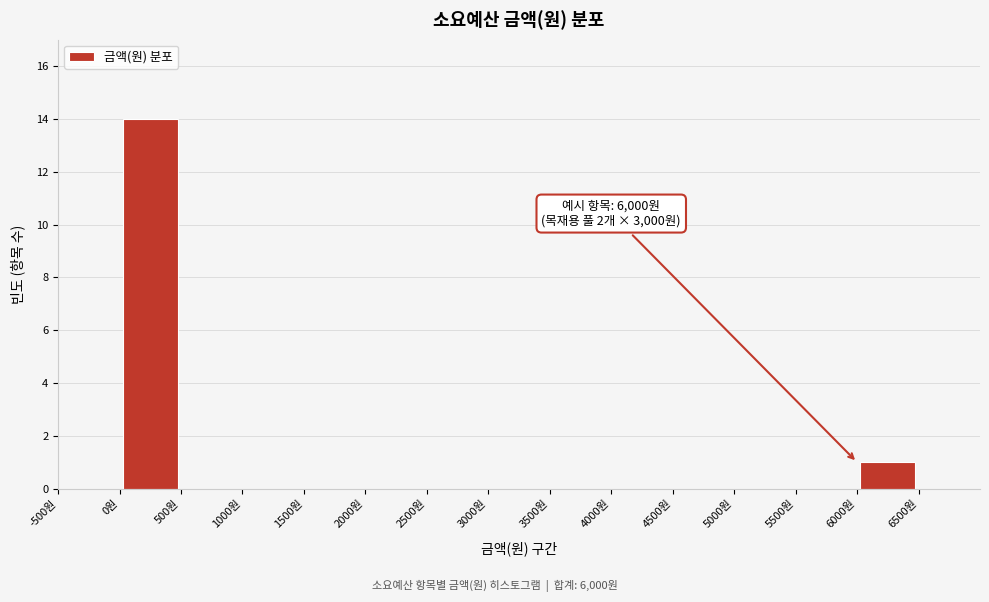

Over which range of the x-axis is the bar tallest?

0 to 500